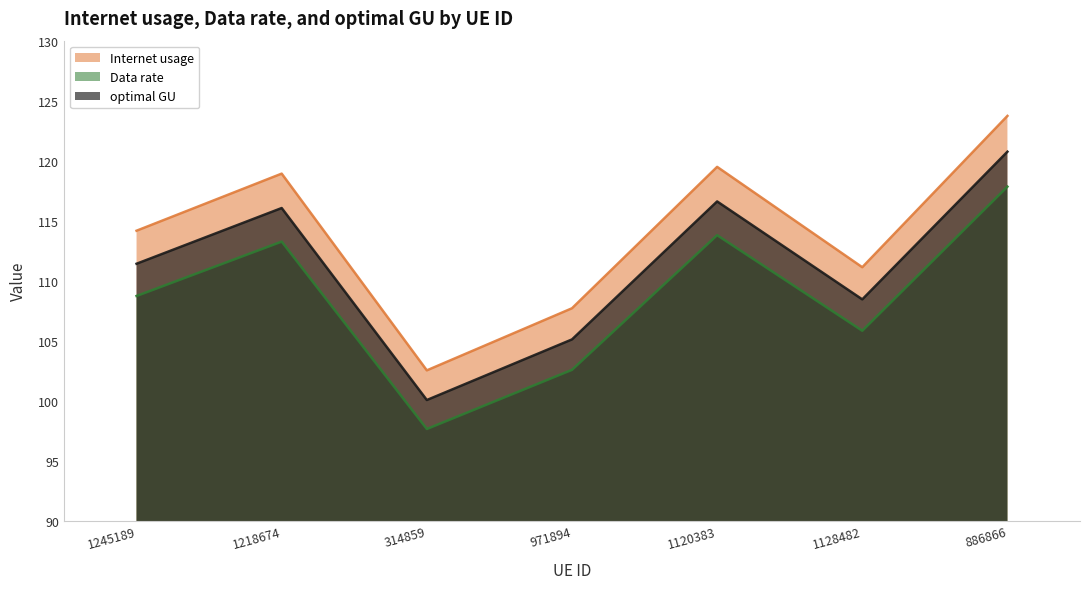

At which label does optimal GU first exceed 108?

1245189